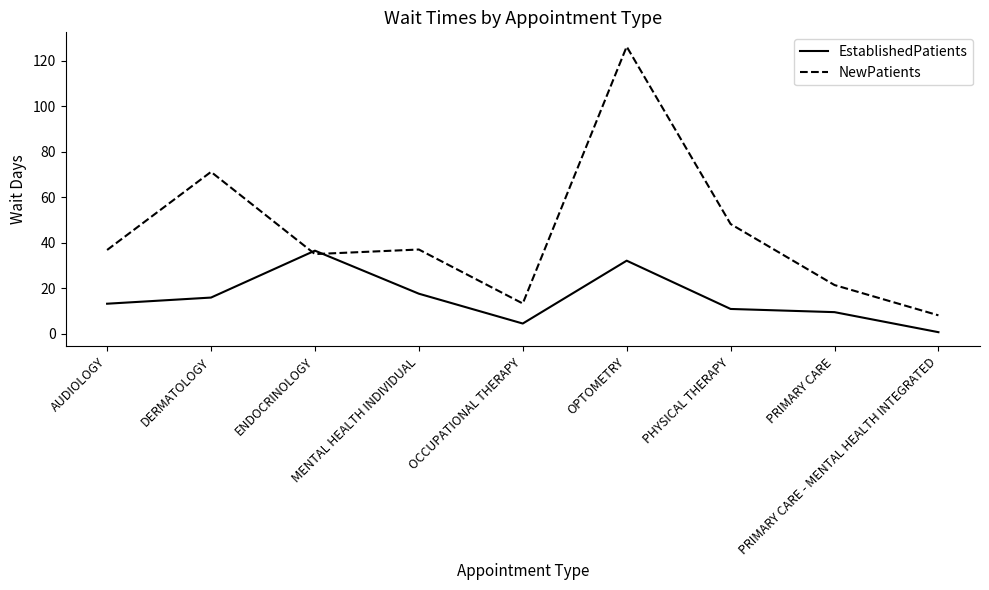

What is the maximum value shown in the chart?

126.1